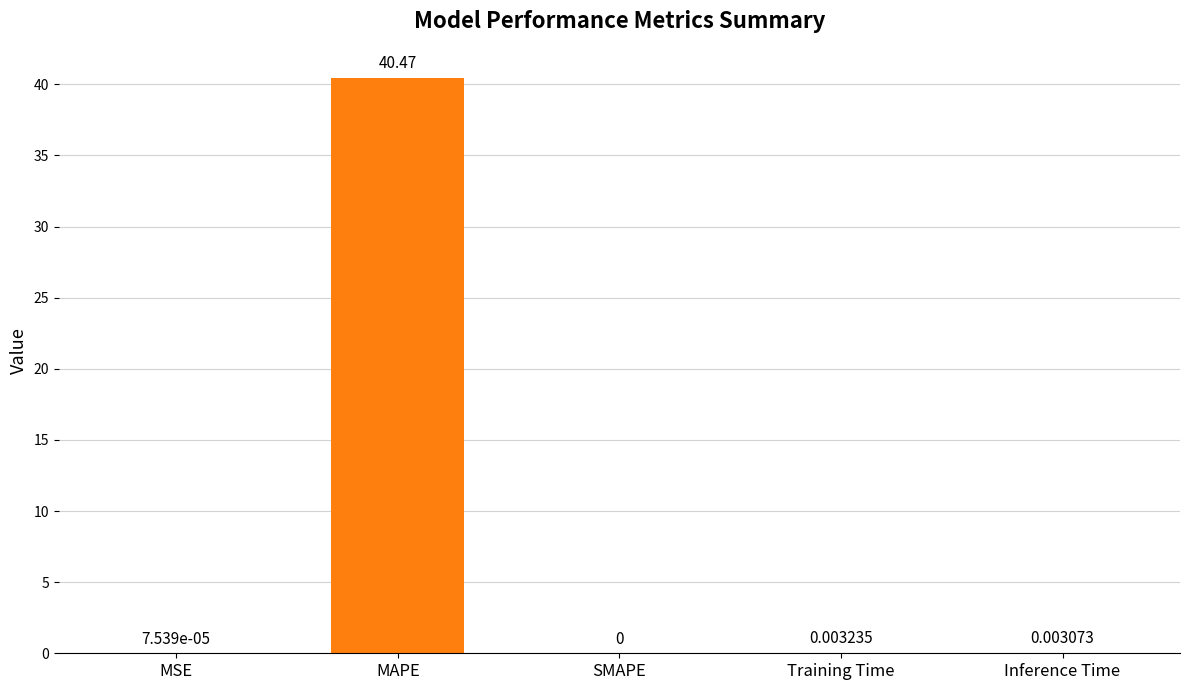

At which label is the value closest to 20?

Training Time